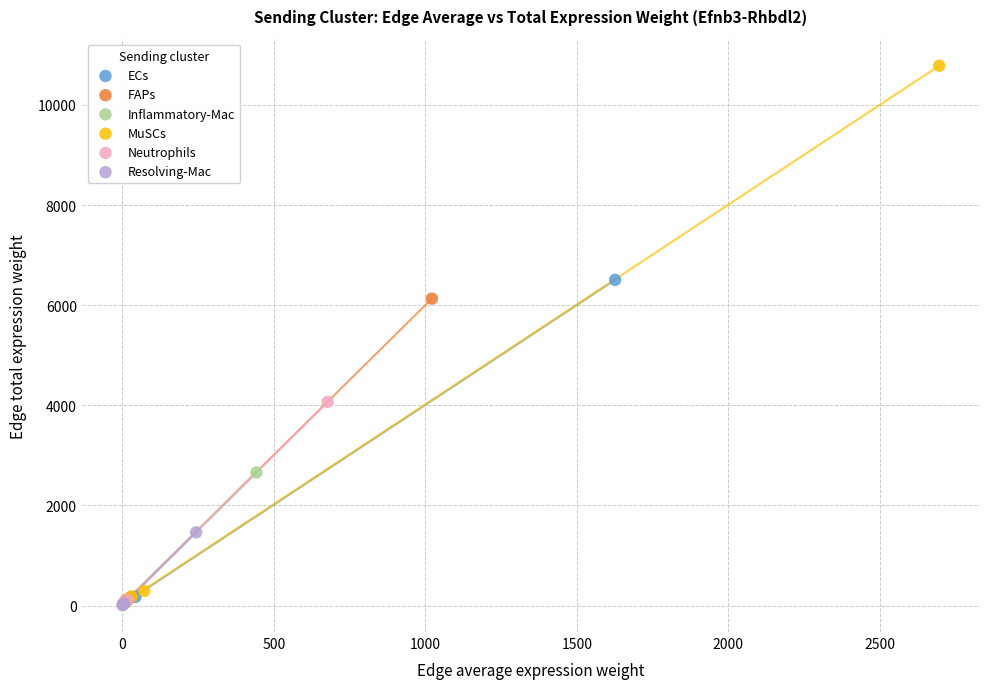

Which series has the widest spread of Y values?

MuSCs